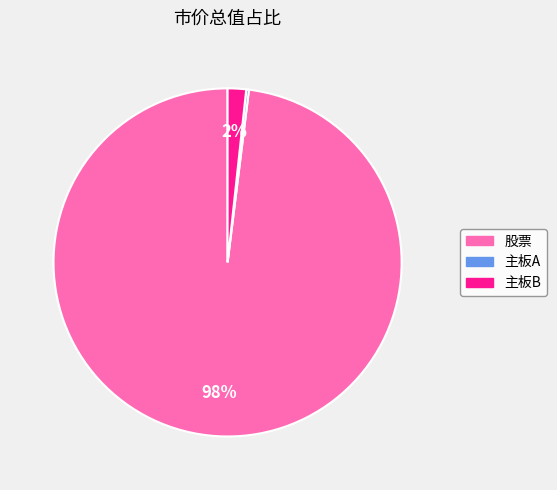

Between 股票 and 主板B, which is larger?

股票